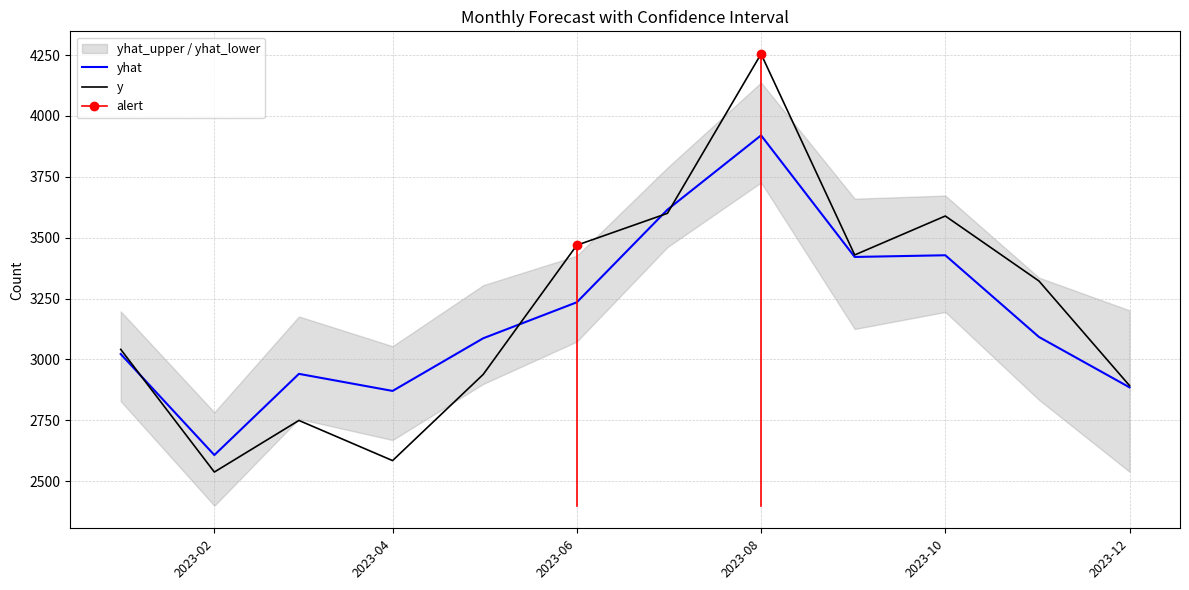

How many times do y and yhat cross each other?

4